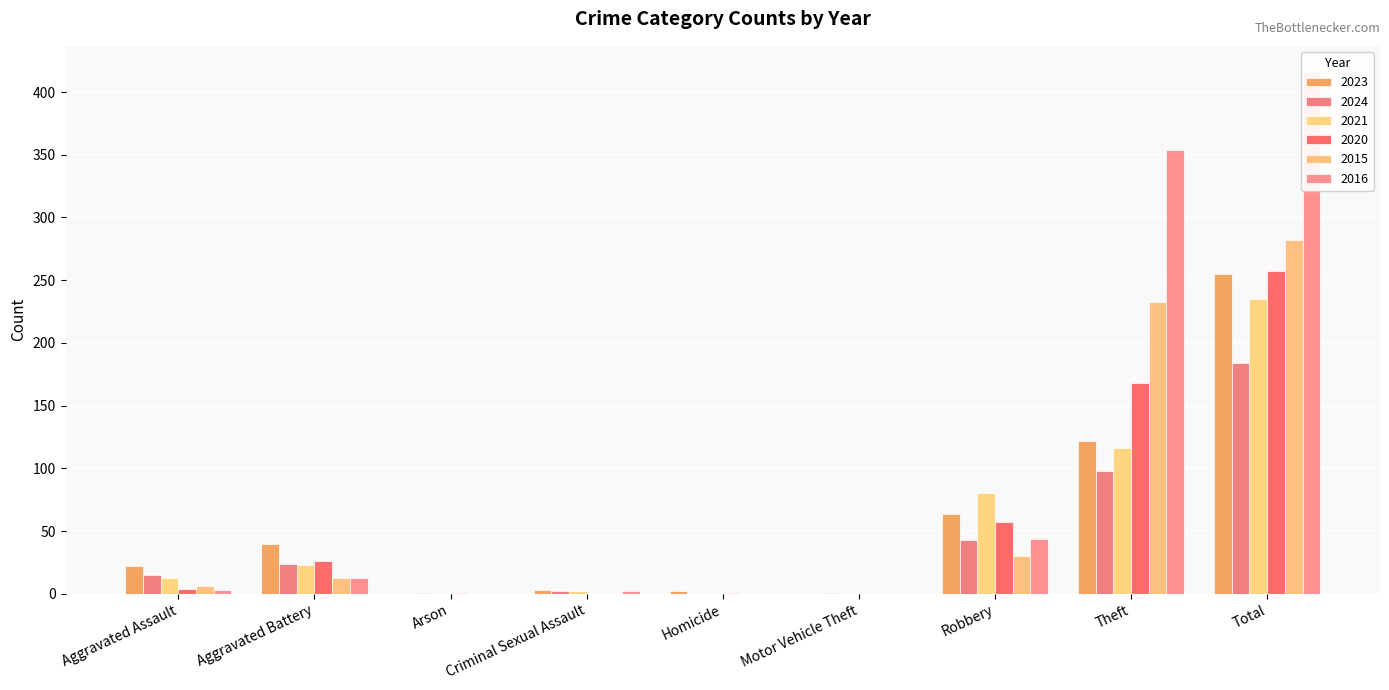

Which category has the highest value in the 2024 series?

Total